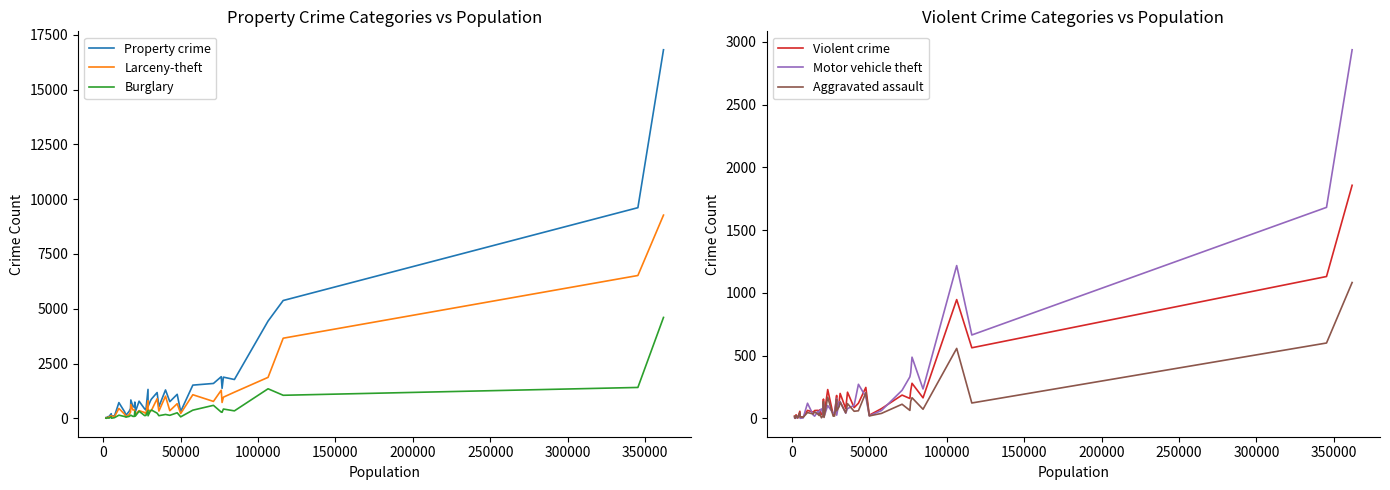

How many interior local valleys does the Motor vehicle theft series have?

12